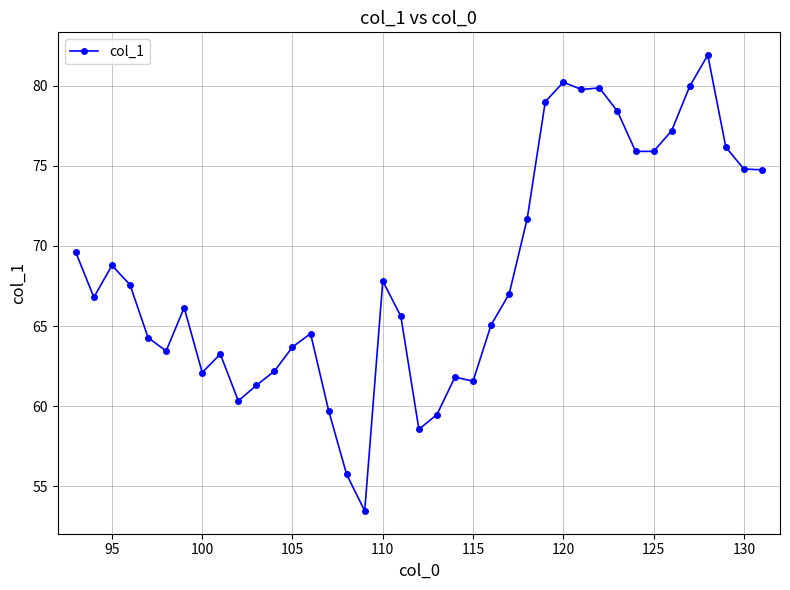

What is the greatest value displayed?

81.9